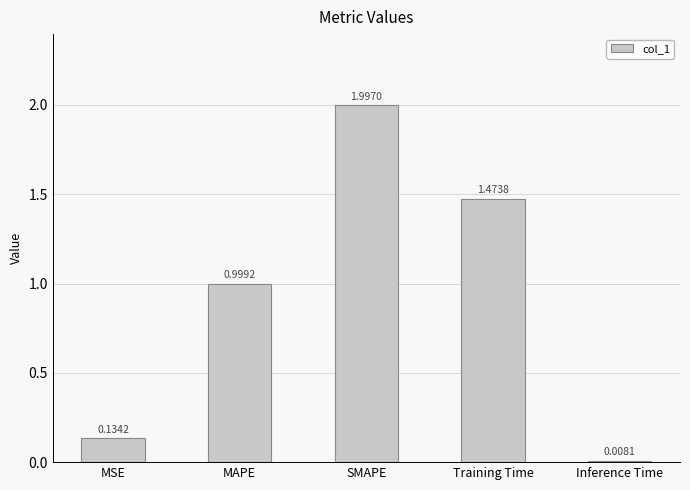

Does the chart contain any negative values?

No